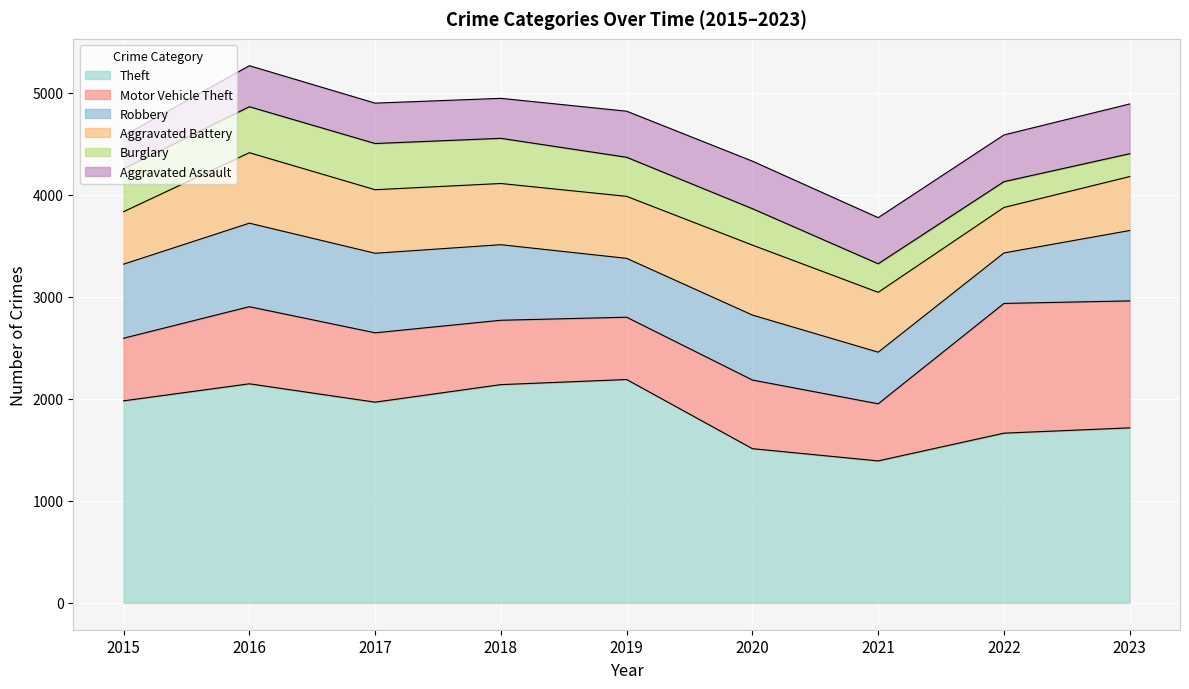

Between 2021 and 2023, which is larger?

2023